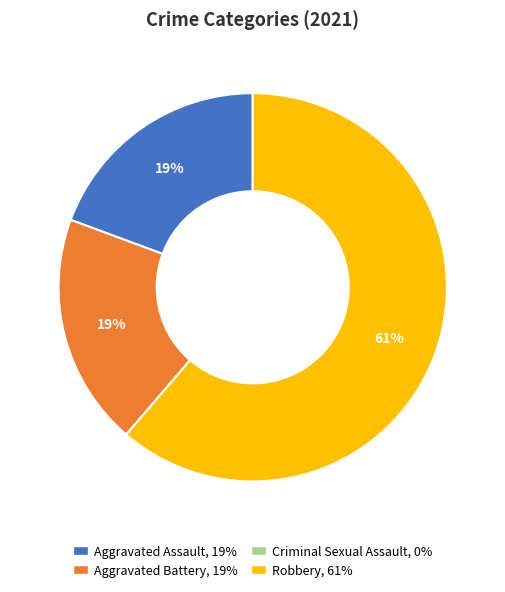

Which slice is the largest?

Robbery